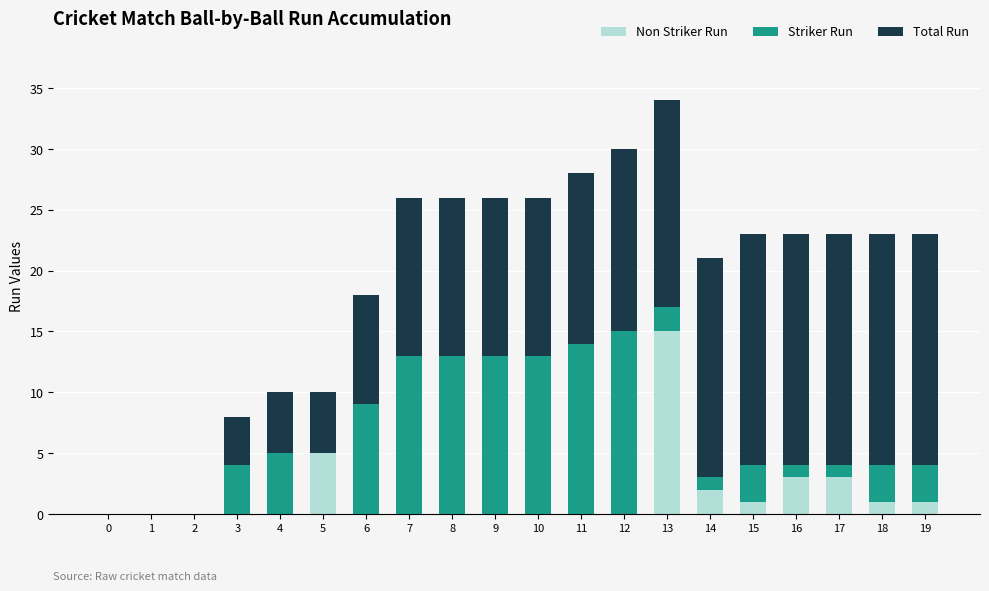

At which category is the sum across all series the highest?

13